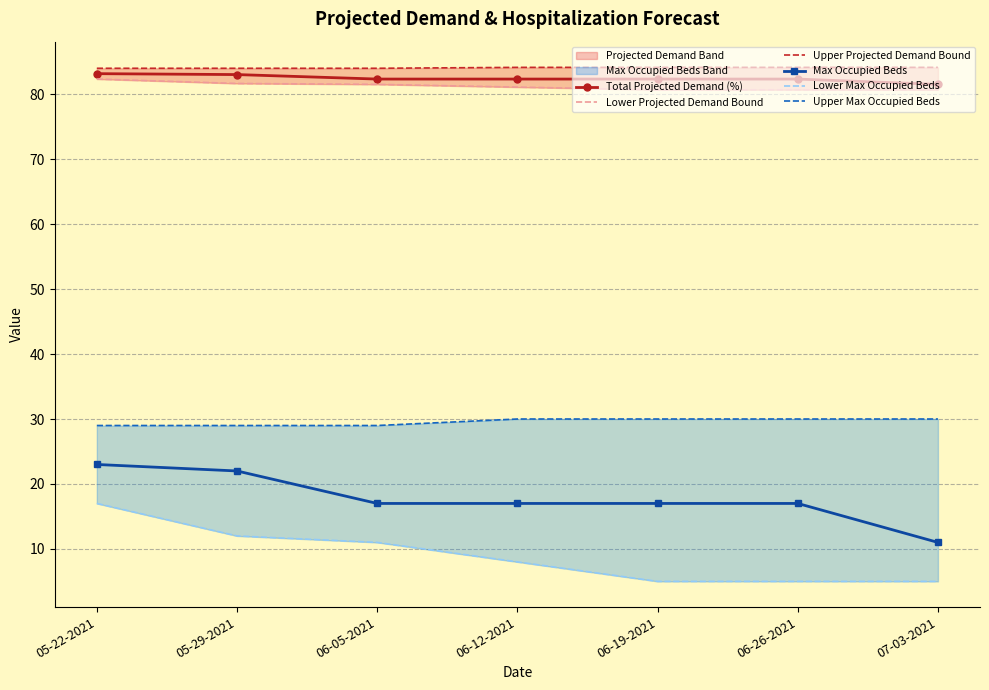

Between 05-29-2021 and 06-26-2021, which is larger?

05-29-2021